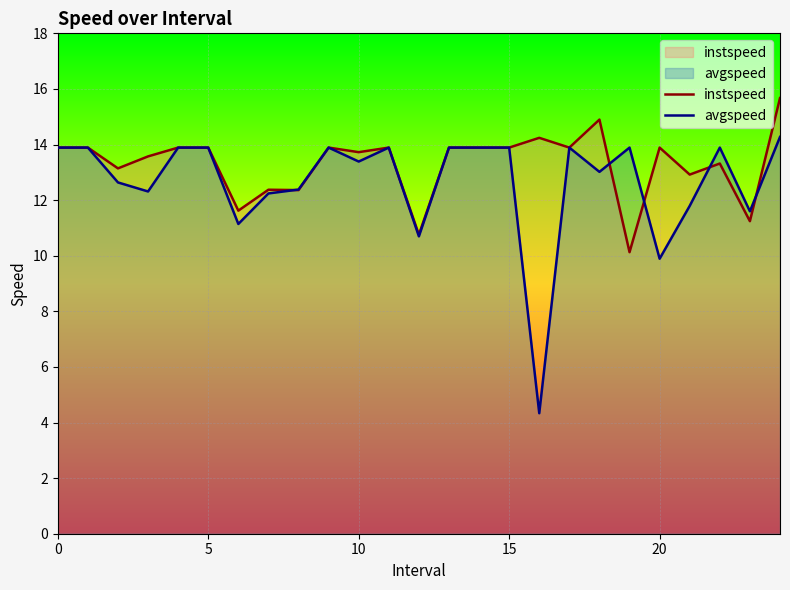

What is the lowest value of the instspeed series?

10.1